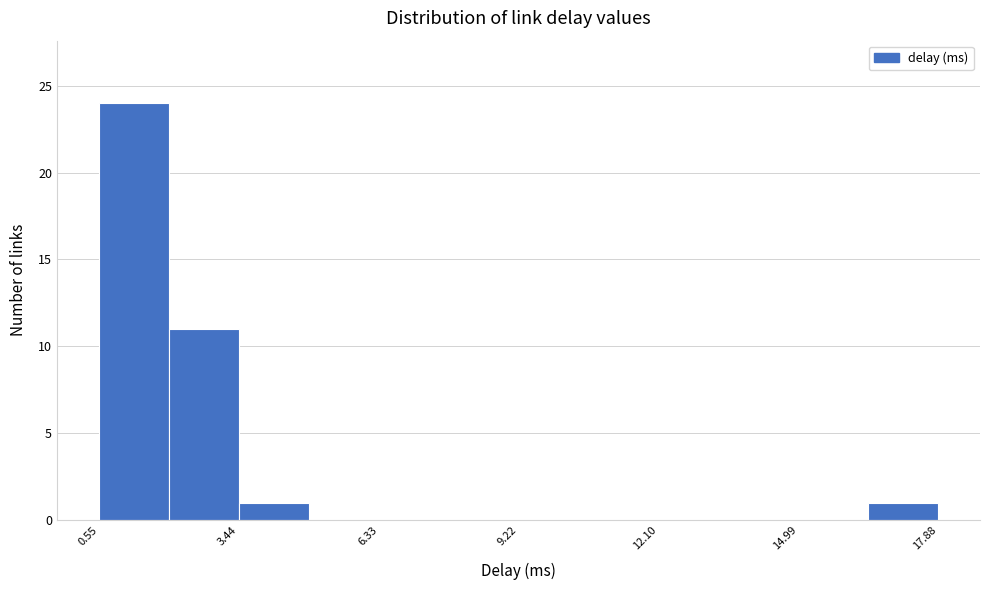

Around what value on the x-axis is the tallest bar? Give the approximate position of its centre, as read against the axis.

1.5